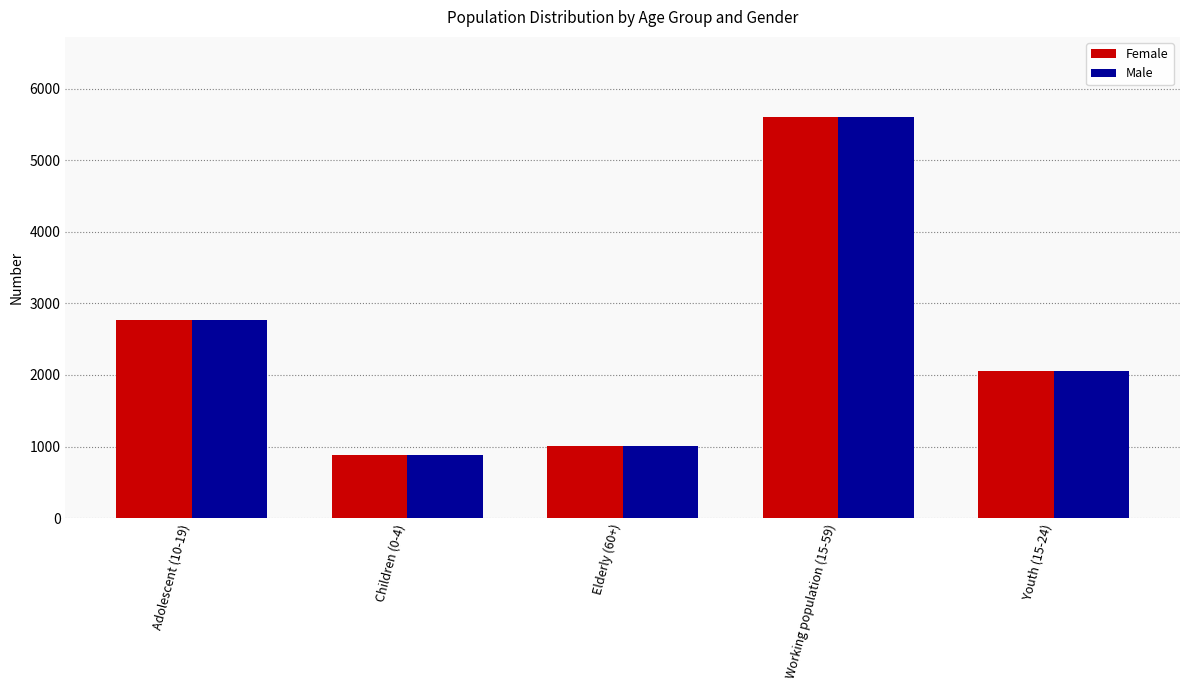

Reading right to left, what are all the values shown in this chart?

Female: 2051	5602	1005	876	2761
Male: 2051	5602	1005	876	2761